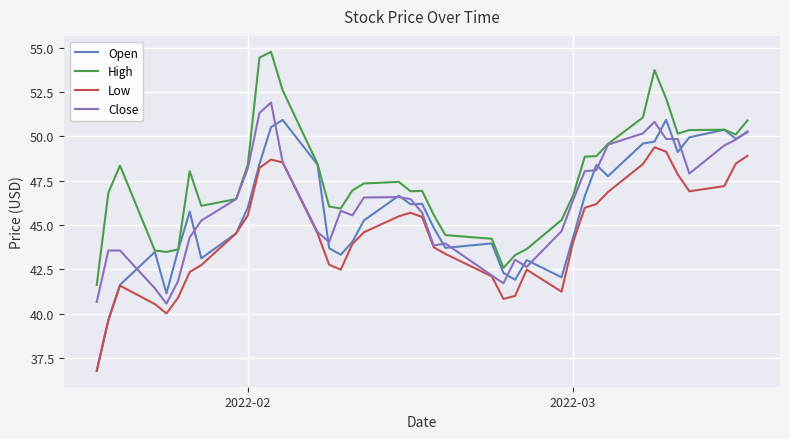

What is the minimum value for Low?

36.8